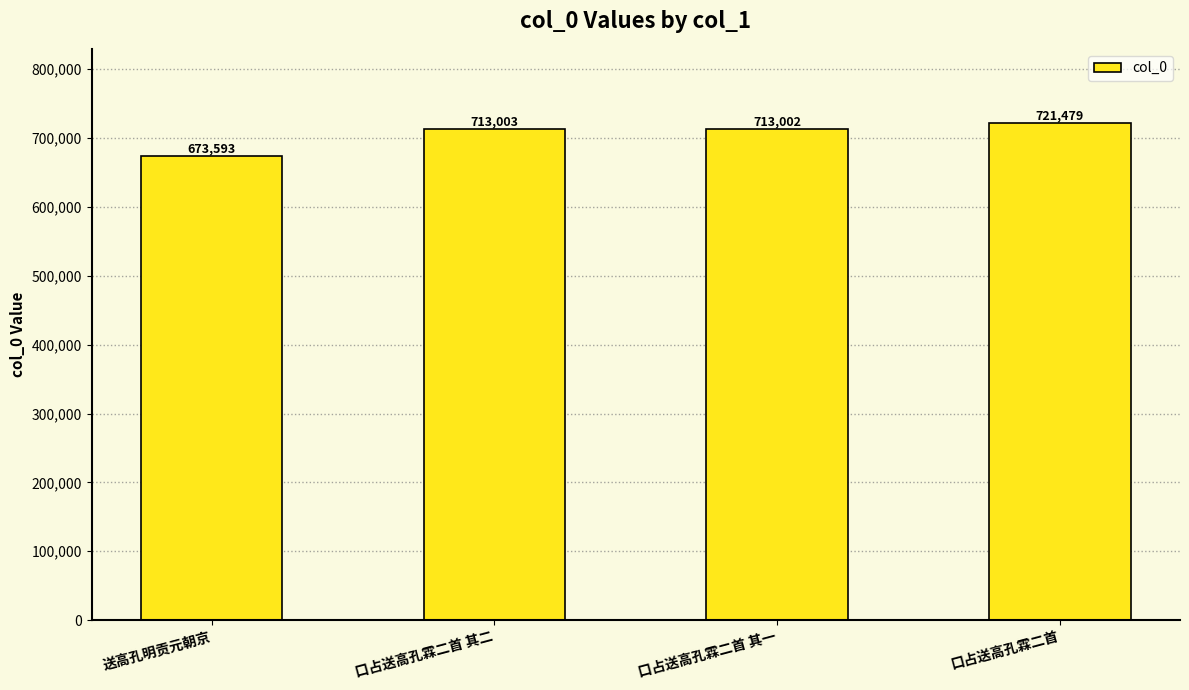

What position from the left is 口占送高孔霖二首 其一?

3